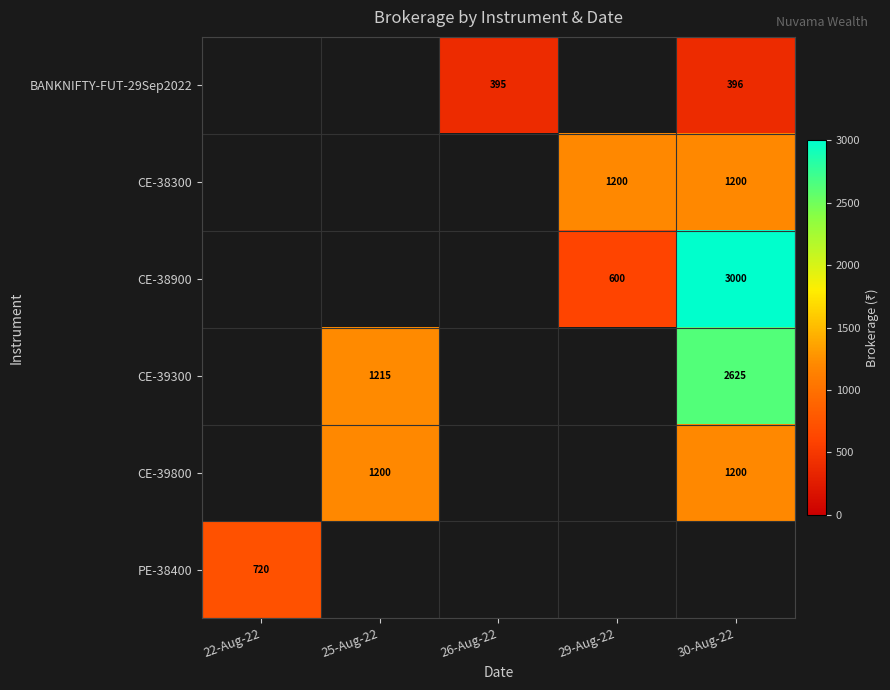

Is the value of PE-38400 at 26-Aug-22 greater than the value of CE-39800 at 26-Aug-22?

No